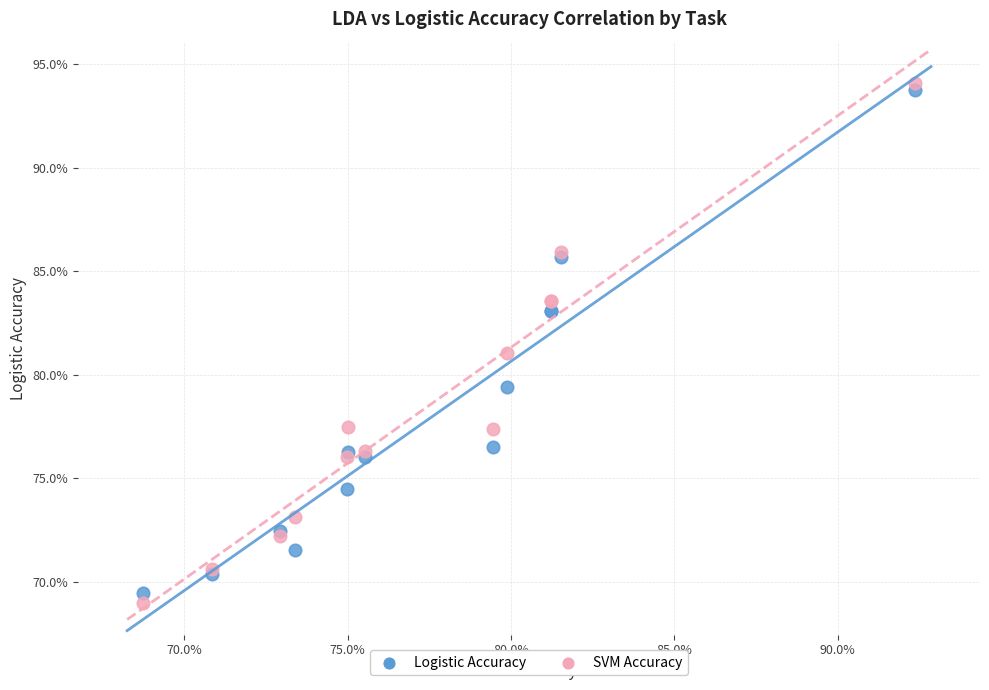

What are all the series names shown in the legend?

Logistic Accuracy, SVM Accuracy